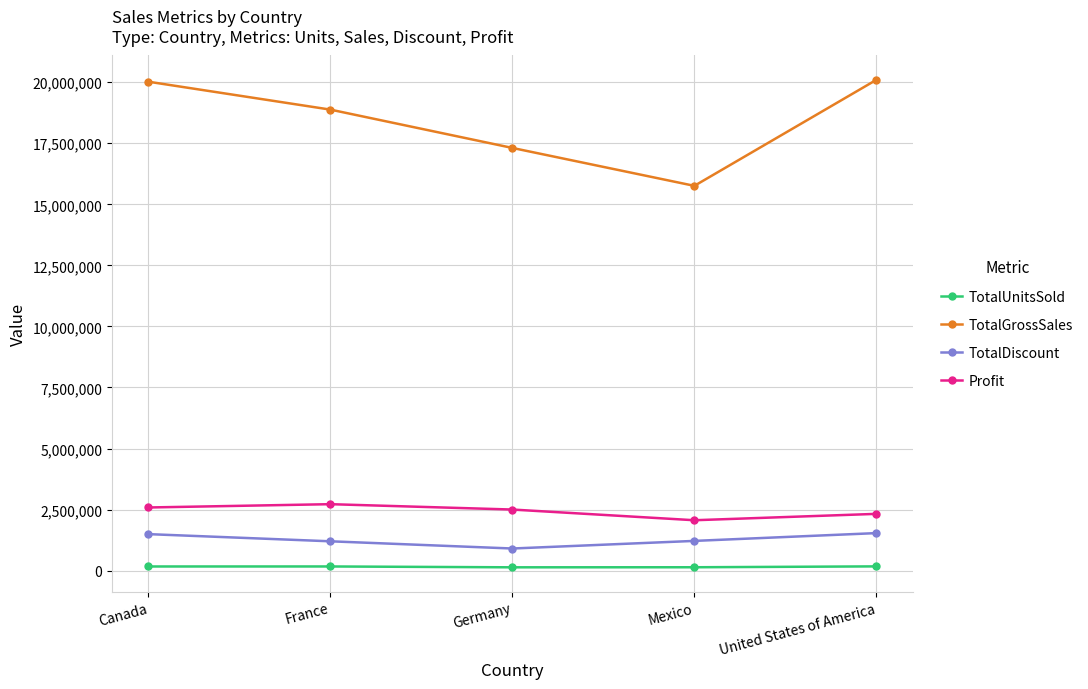

What is the label of the 3rd point from the right?

Germany